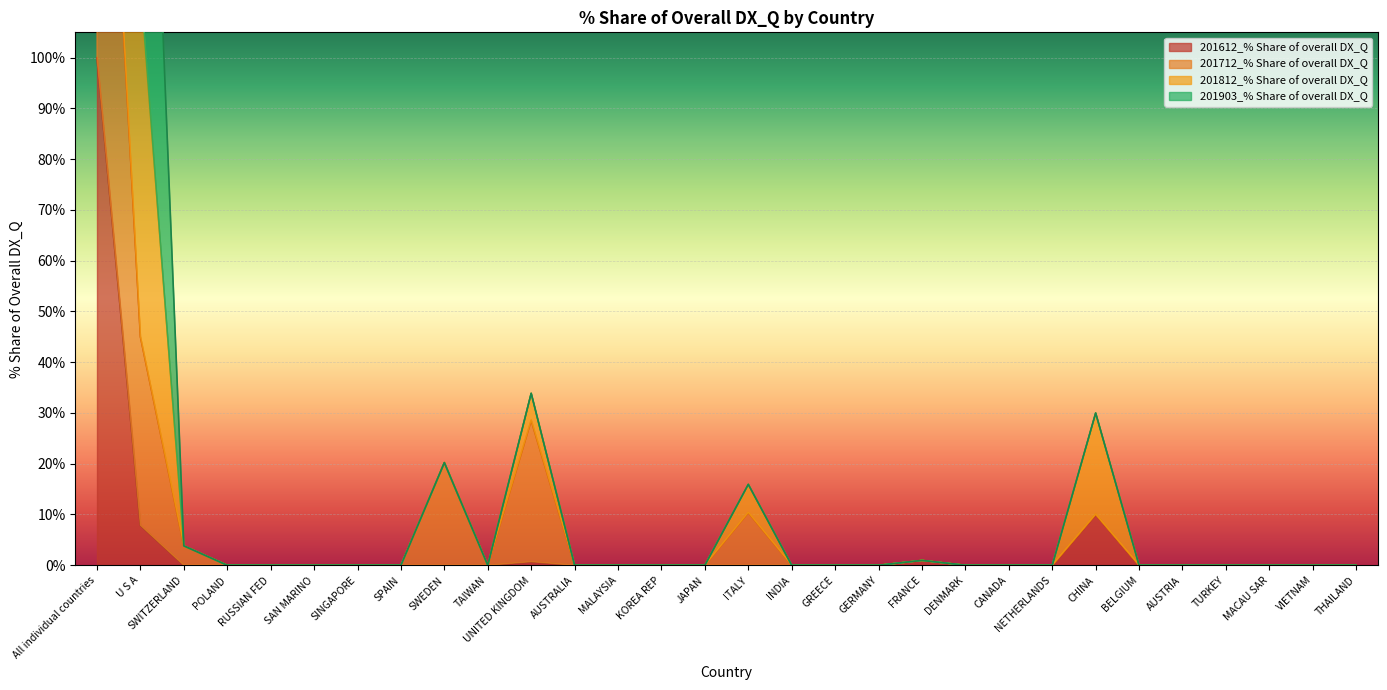

What is the difference between the 201612_% Share of overall DX_Q values at POLAND and UNITED KINGDOM?

0.7